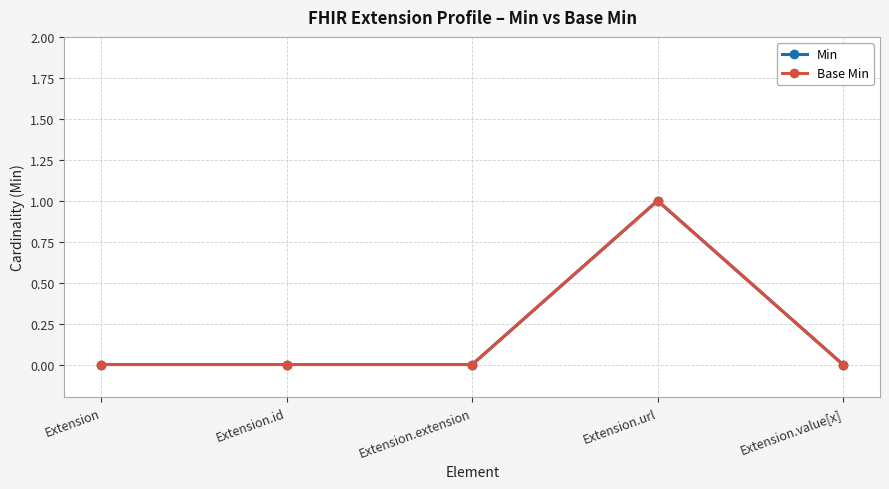

Reading right to left, list all the values displayed in this chart.

Min: 0	1	0	0	0
Base Min: 0	1	0	0	0